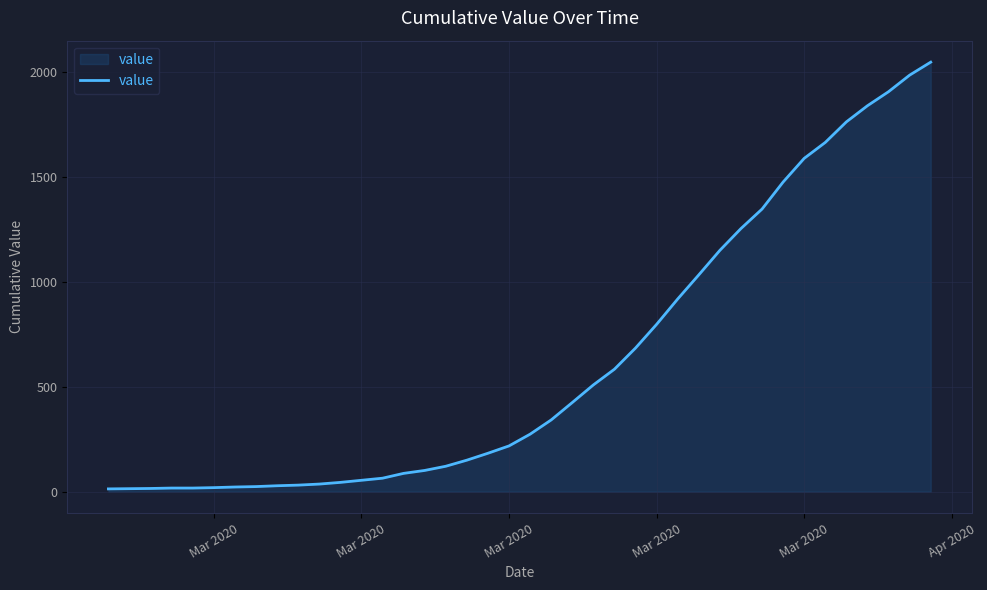

What is the average value?

622